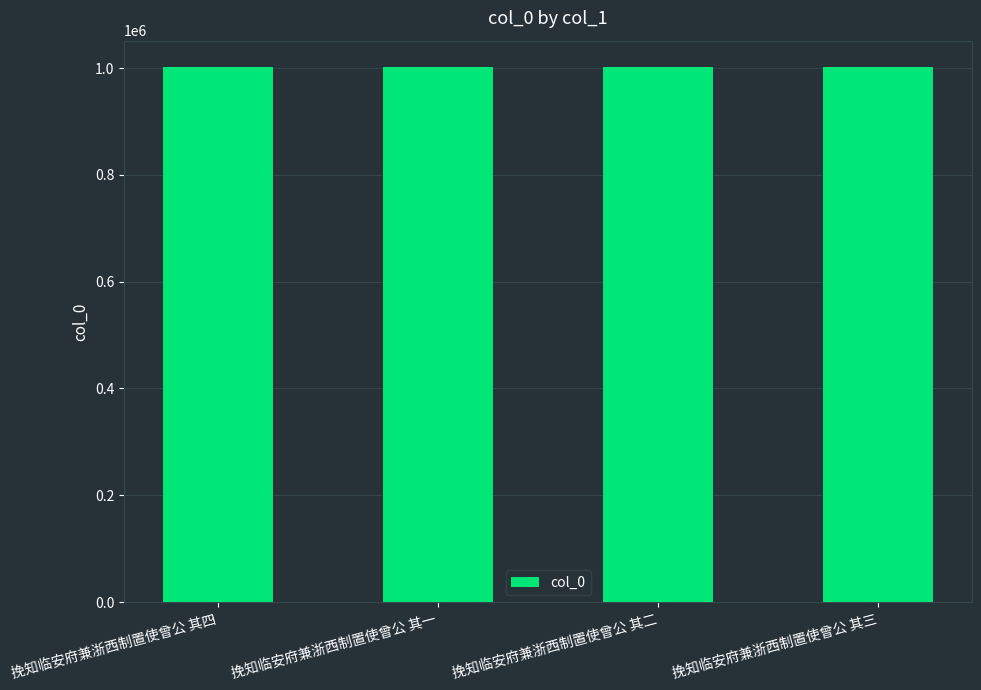

The value at 挽知临安府兼浙西制置使曾公 其二 is 1405155. True or false?

False